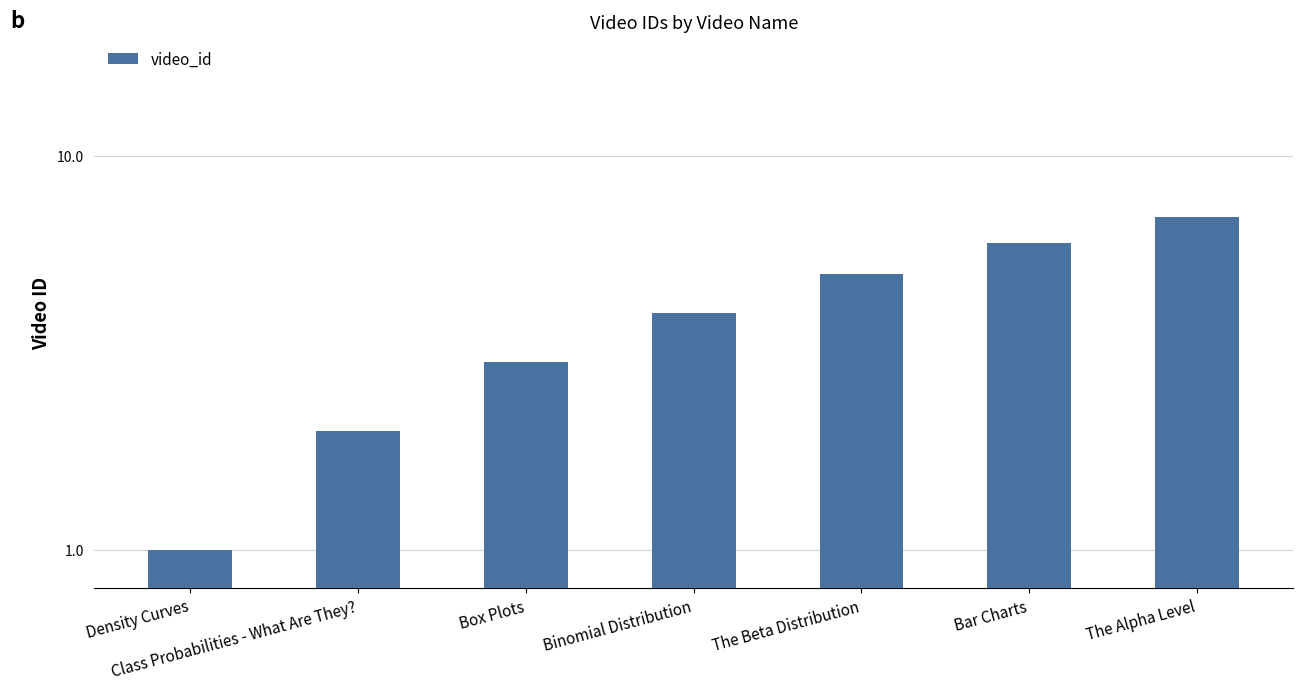

Rank the categories by value from lowest to highest.

Density Curves, Class Probabilities - What Are They?, Box Plots, Binomial Distribution, The Beta Distribution, Bar Charts, The Alpha Level